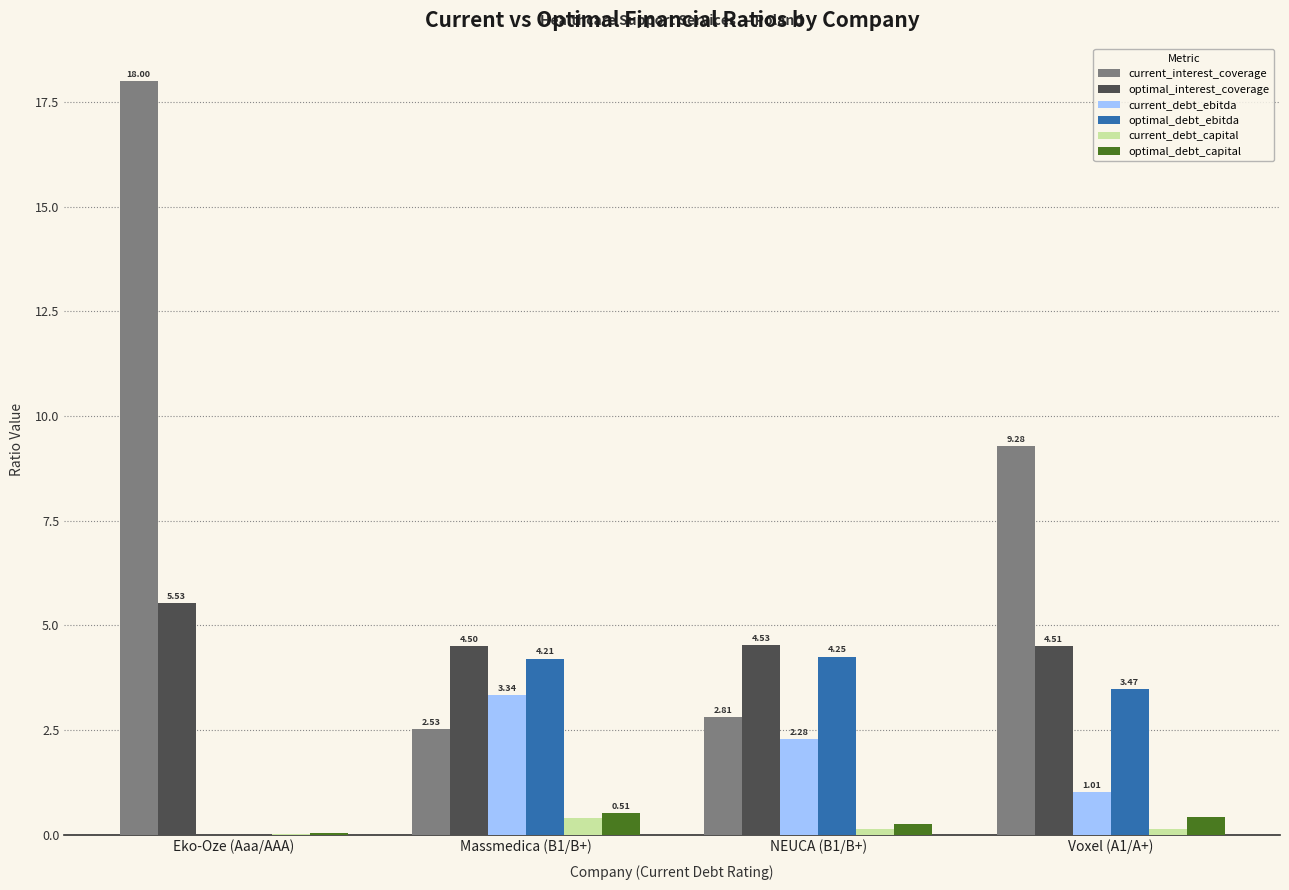

Count the number of data series in this chart.

6